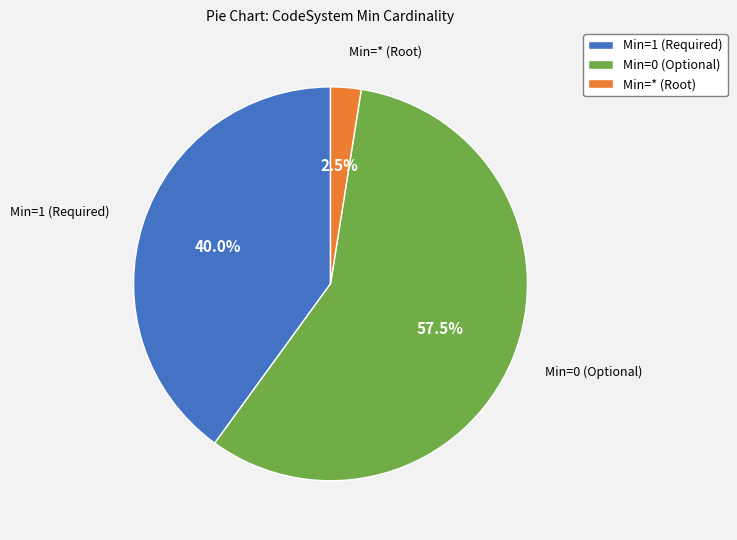

Between Min=1 (Required) and Min=0 (Optional), which is larger?

Min=0 (Optional)